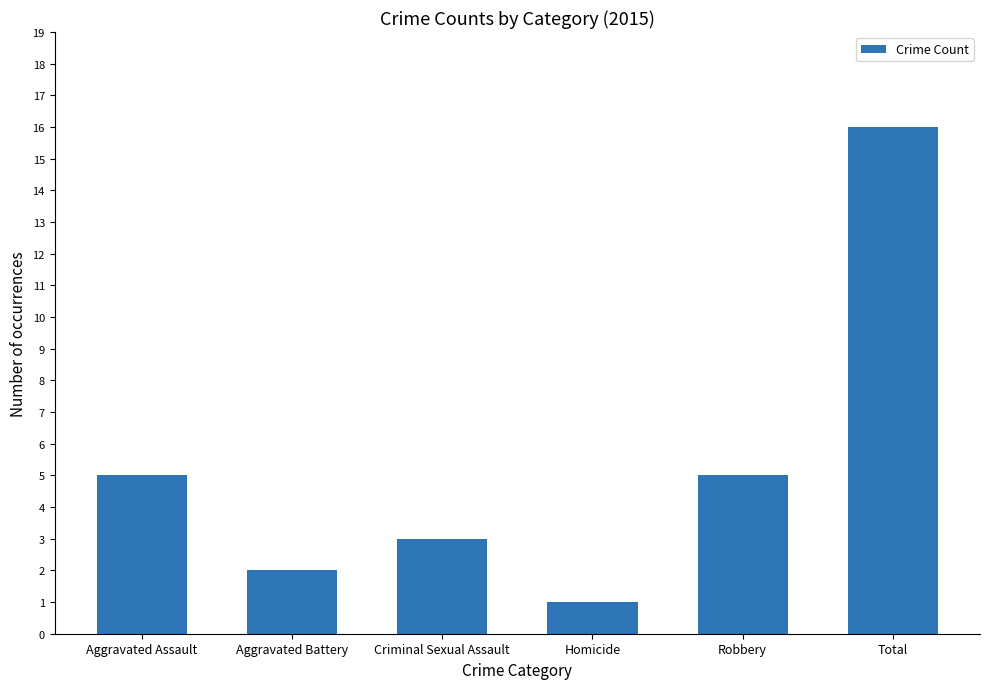

What is the sum of all values?

32